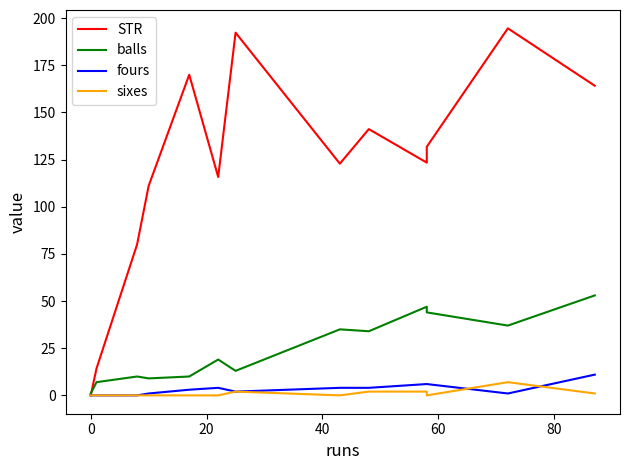

How many lines are shown in the chart?

4